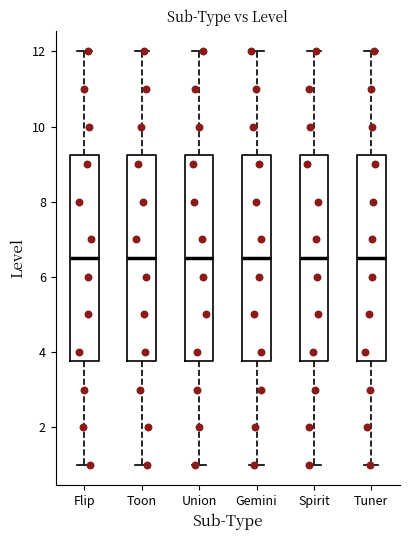

Reading left to right, transcribe this box plot: for each box, give where its median line is, the range the box spans, and where its two whiskers end, as read against the y-axis. The values are not printed on the chart, so give them approximately, as read against the axis.

Flip: median 6.6, box 3.8 to 9.2, whiskers 1.0 to 12.0
Toon: median 6.6, box 3.8 to 9.2, whiskers 1.0 to 12.0
Union: median 6.6, box 3.8 to 9.2, whiskers 1.0 to 12.0
Gemini: median 6.6, box 3.8 to 9.2, whiskers 1.0 to 12.0
Spirit: median 6.6, box 3.8 to 9.2, whiskers 1.0 to 12.0
Tuner: median 6.6, box 3.8 to 9.2, whiskers 1.0 to 12.0